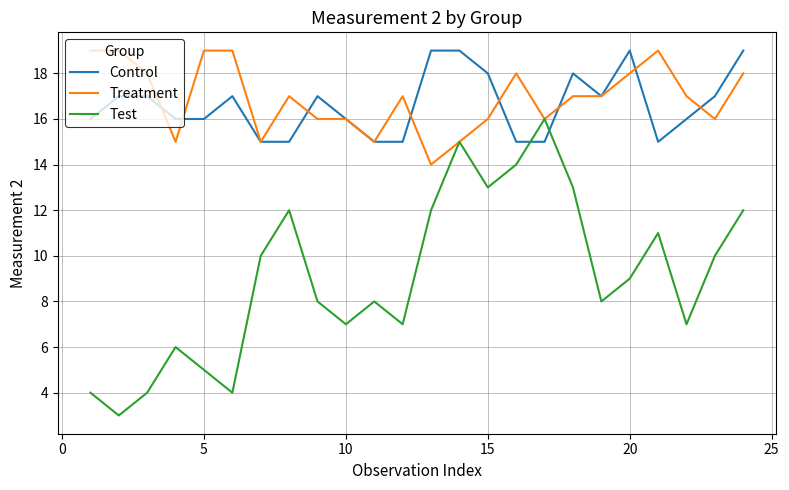

What is the difference between the maximum and second lowest values in the Treatment series?

4